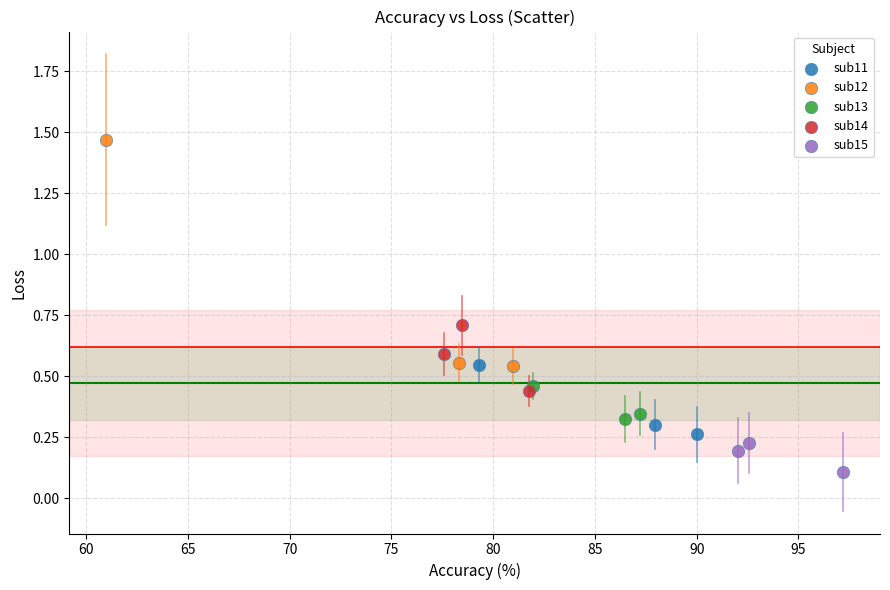

Which series reaches the minimum Y coordinate?

sub15